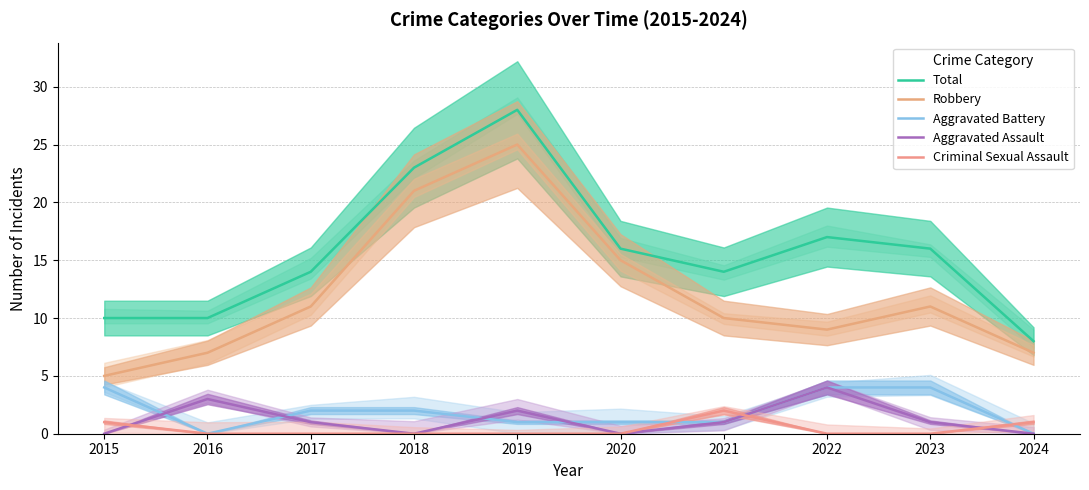

Which has a higher value, 2016 or 2017?

2017